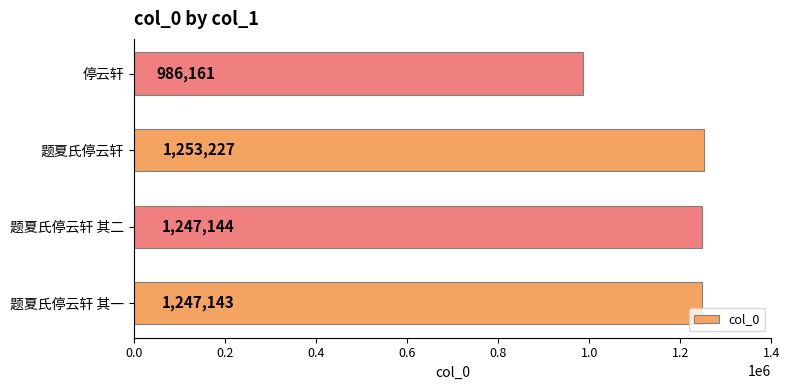

Which label corresponds to the largest value in the chart?

题夏氏停云轩